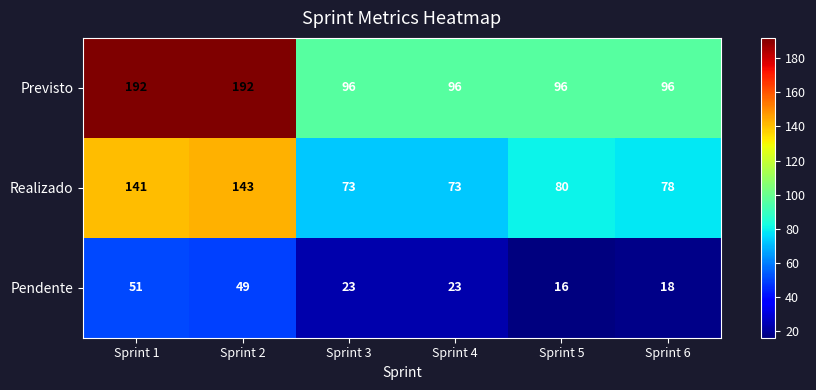

Reading left to right, list all the values displayed in this chart.

Previsto: Sprint 1=192	Sprint 2=192	Sprint 3=96	Sprint 4=96	Sprint 5=96	Sprint 6=96
Realizado: Sprint 1=141	Sprint 2=143	Sprint 3=73	Sprint 4=73	Sprint 5=80	Sprint 6=78
Pendente: Sprint 1=51	Sprint 2=49	Sprint 3=23	Sprint 4=23	Sprint 5=16	Sprint 6=18